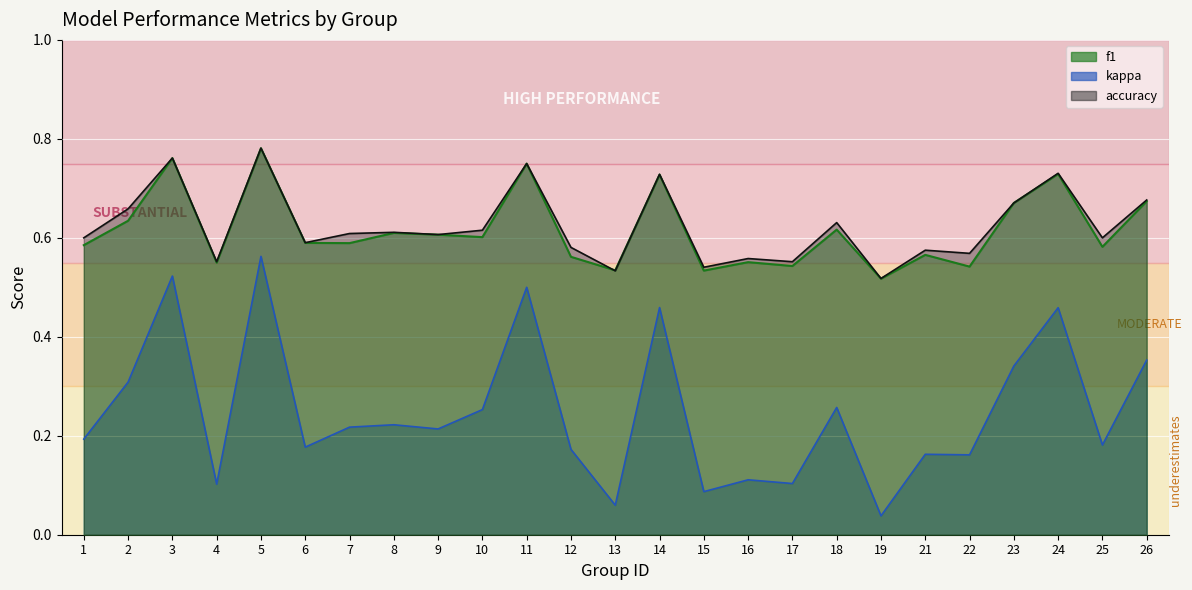

How many interior local valleys does the f1 series have?

9